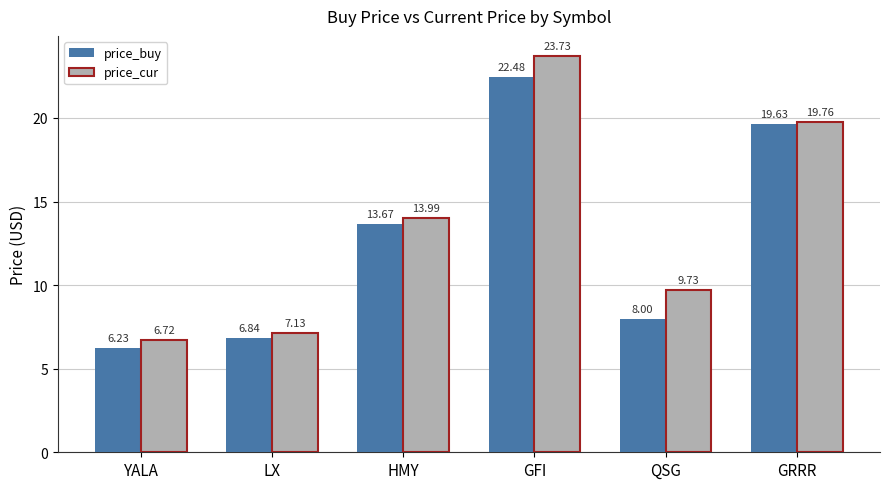

What is the label of the 1st bar from the left?

YALA